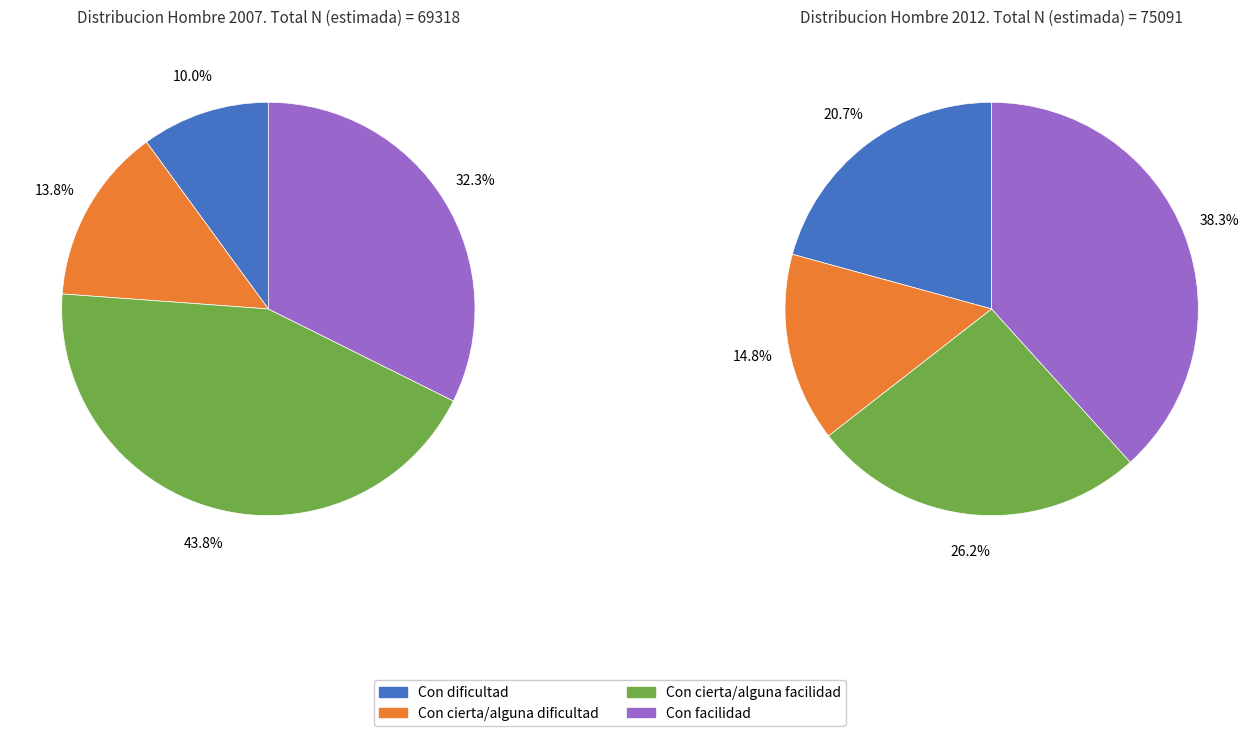

Do Con dificultad and Con facilidad together represent more than half of the pie?

No